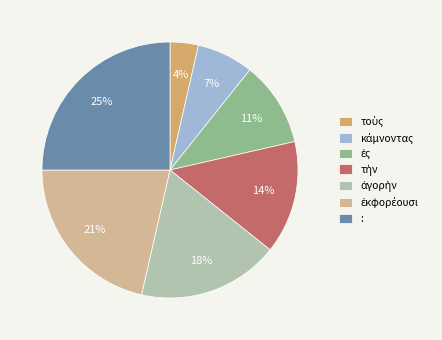

Does any single category account for the majority?

No